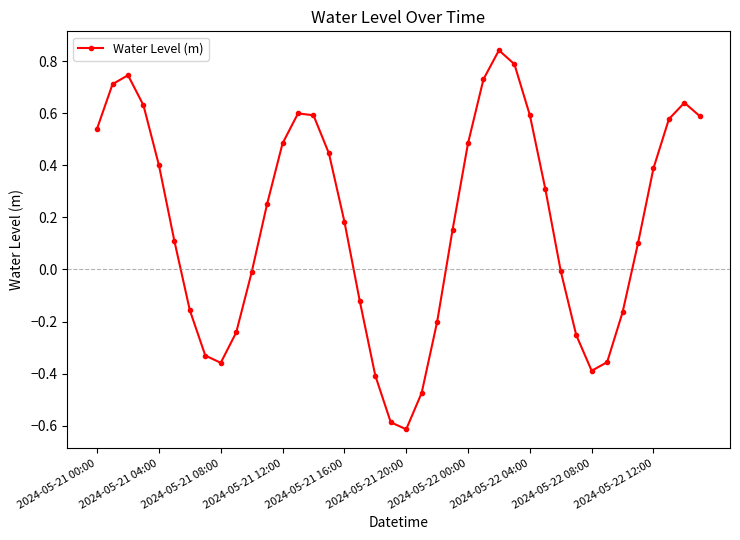

How many points are higher than both their immediate neighbors (excluding endpoints)?

4